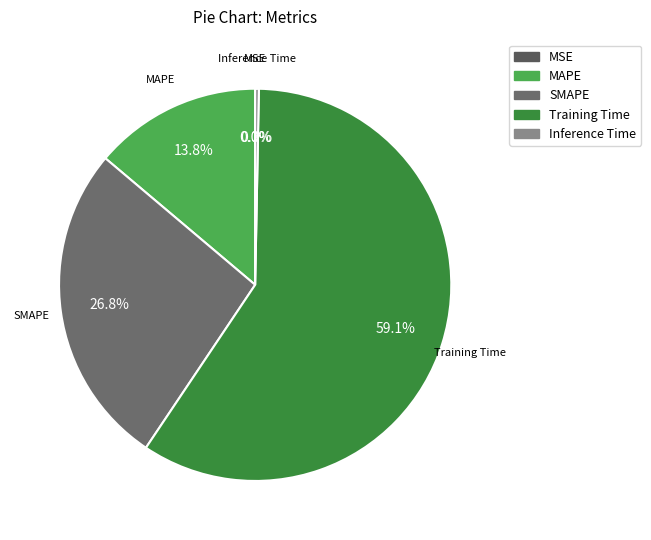

What portion of the pie excludes Inference Time?

99.7%